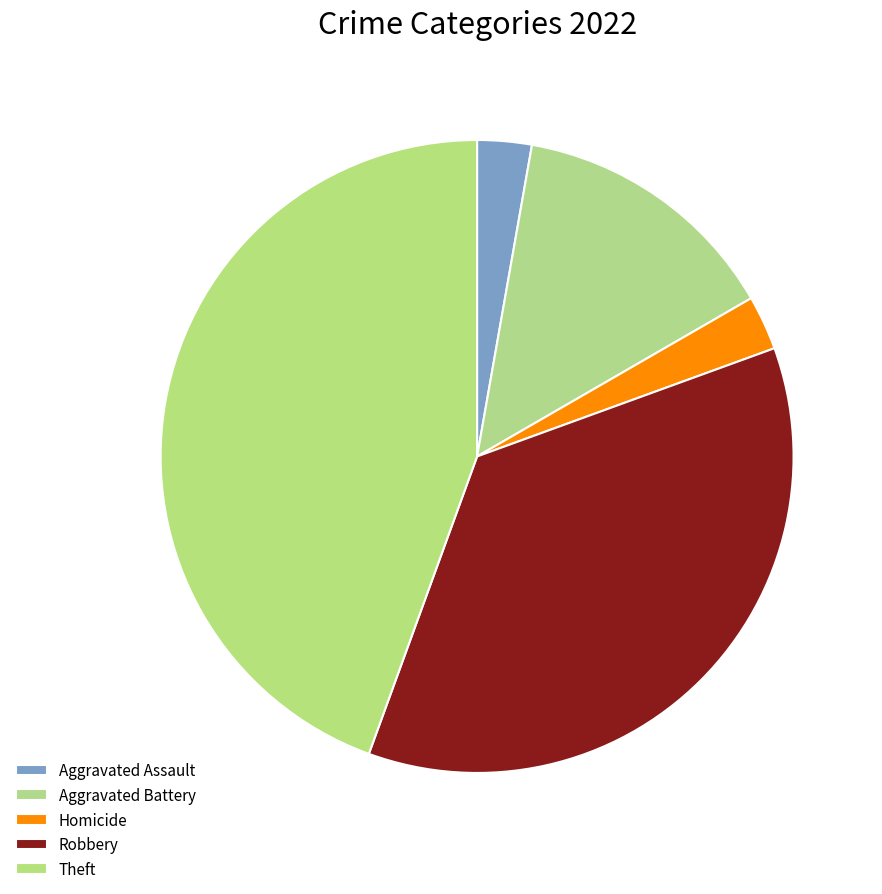

To the nearest percent, what is the combined percentage of Robbery and Theft?

81%